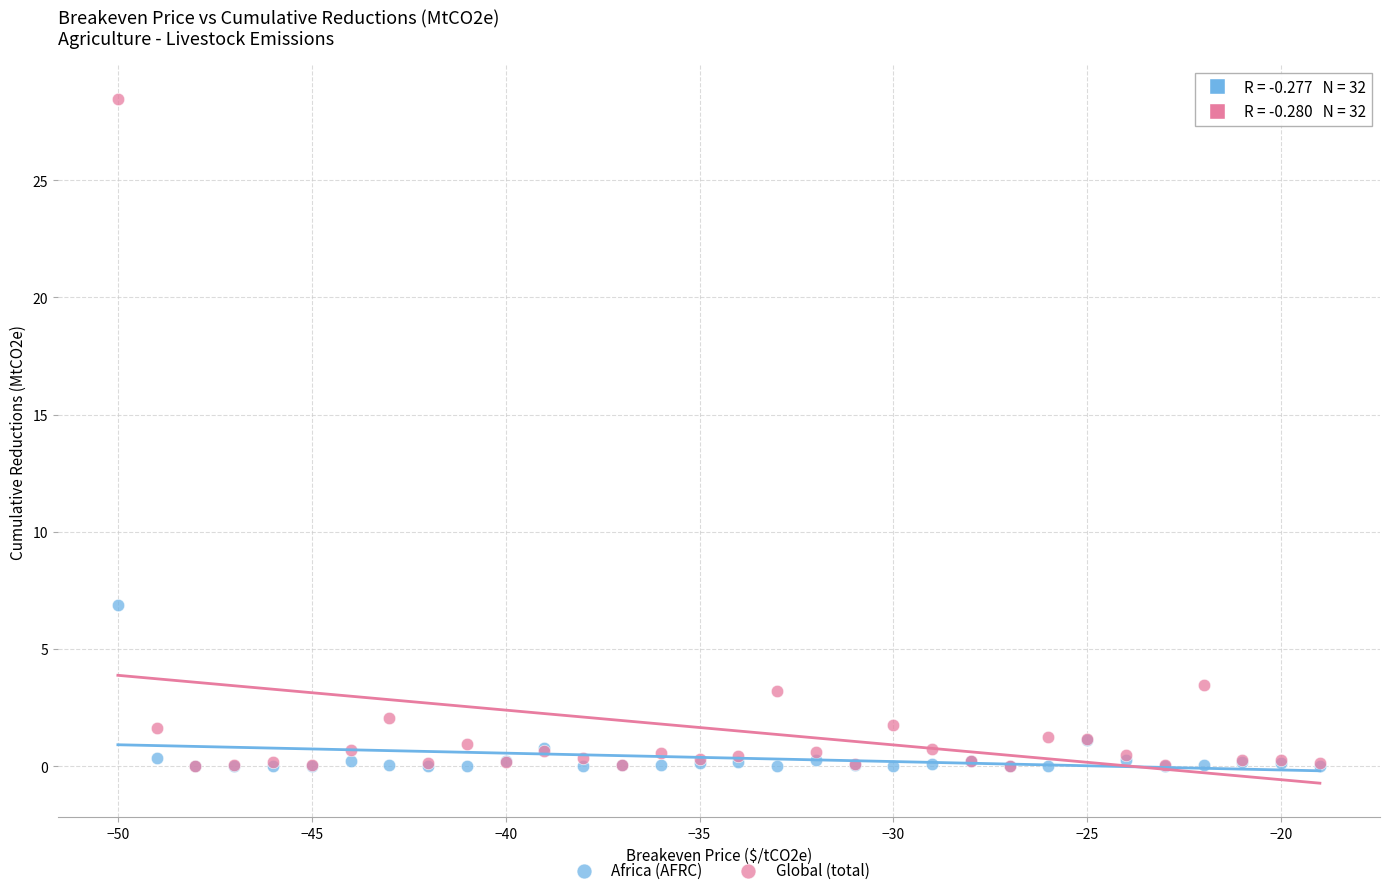

Across all series, what Y value is closest to 14?

6.9